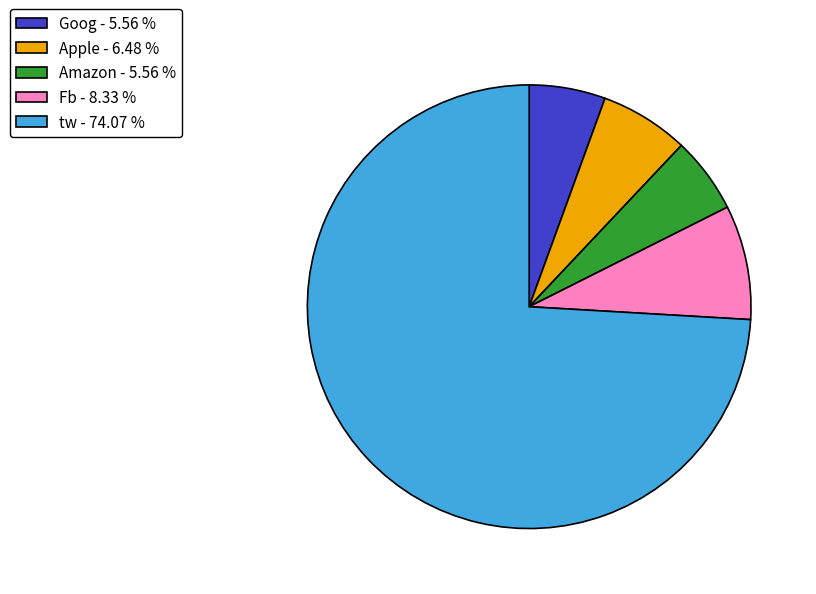

Which category has the biggest portion of the pie?

tw